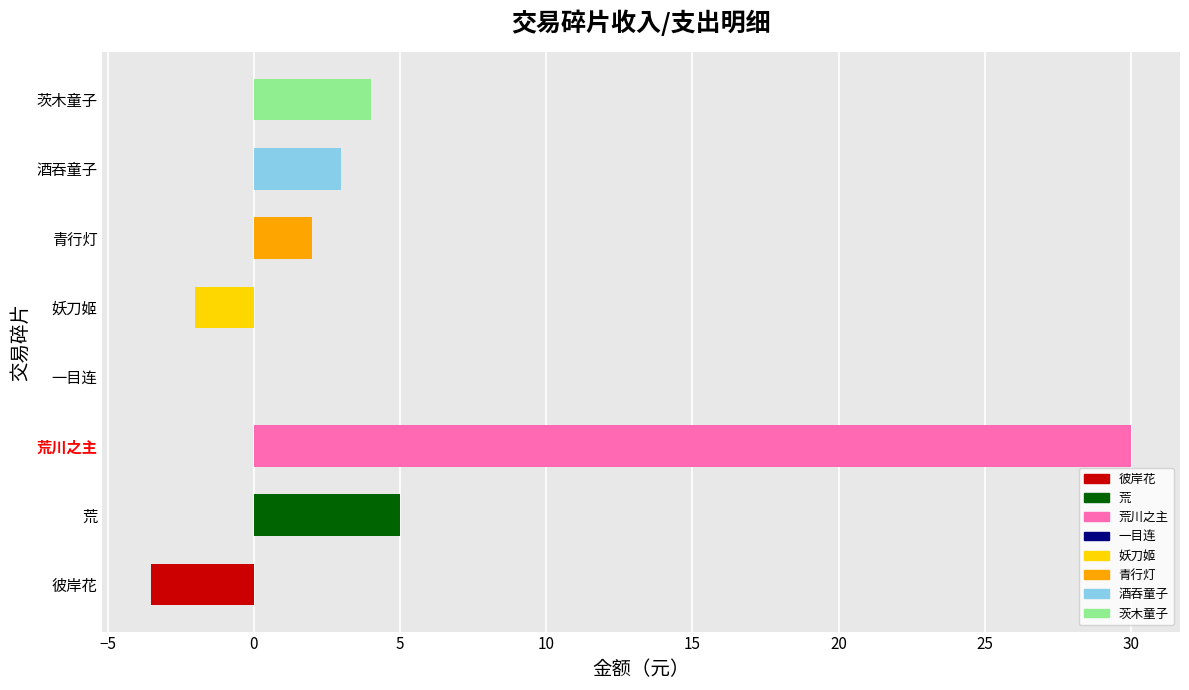

What position from the left is 酒吞童子?

7